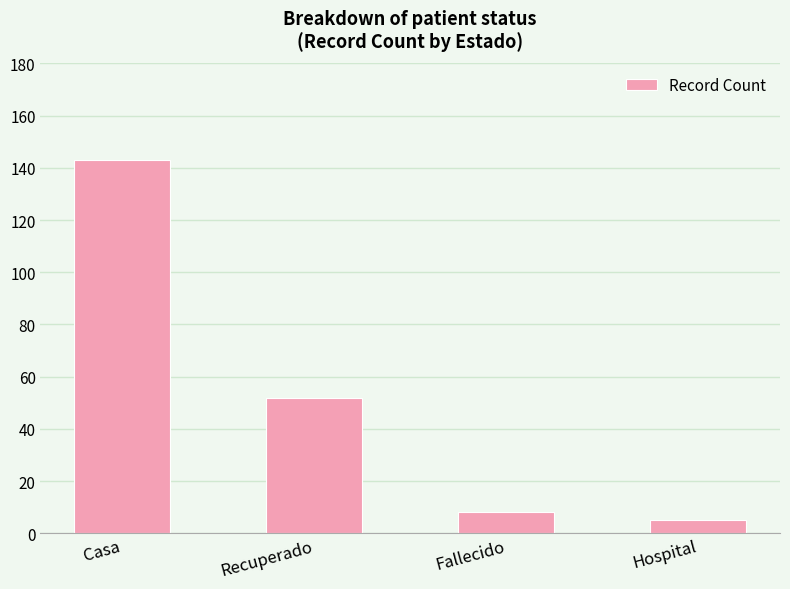

What is the value of the 1st bar from the left?

143